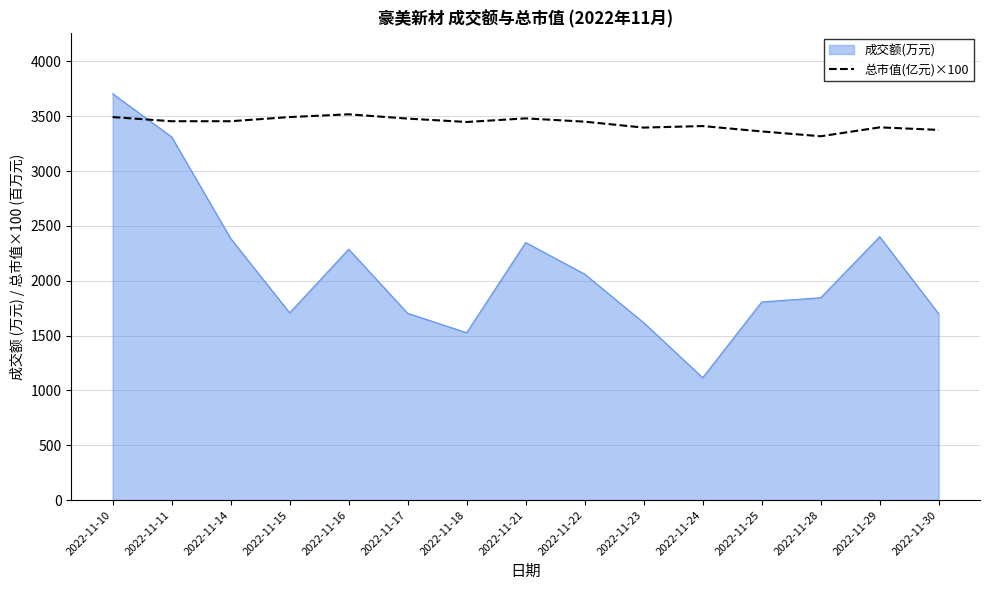

Rank the series by their average value, from highest to lowest.

总市值(亿元)×100, 成交额(万元)